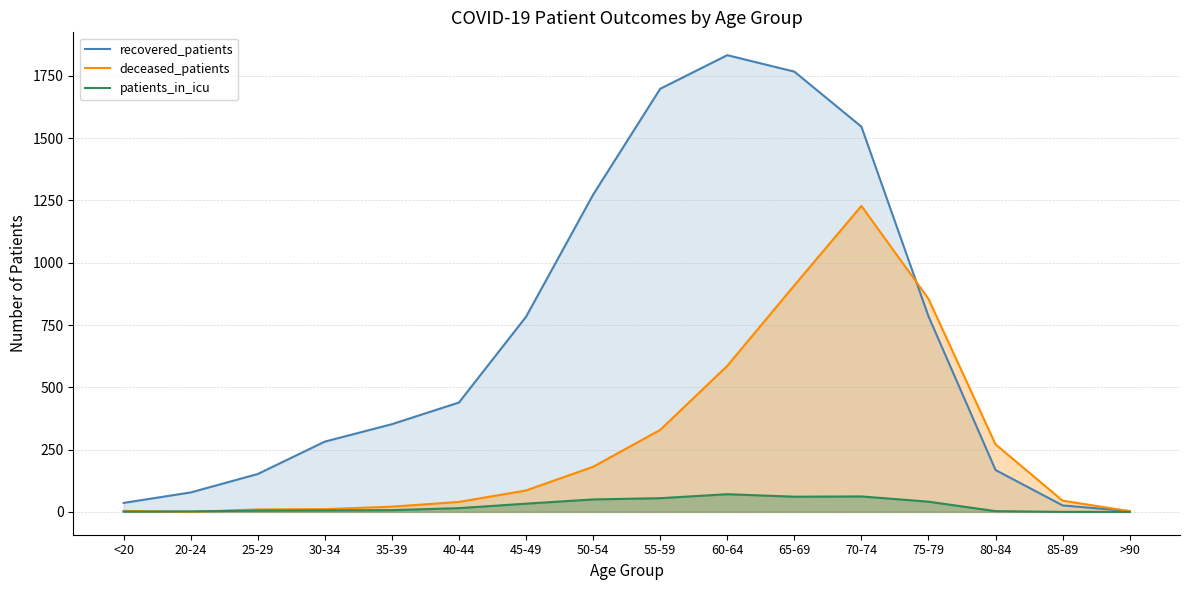

What is the label of the 3rd point from the left?

25-29